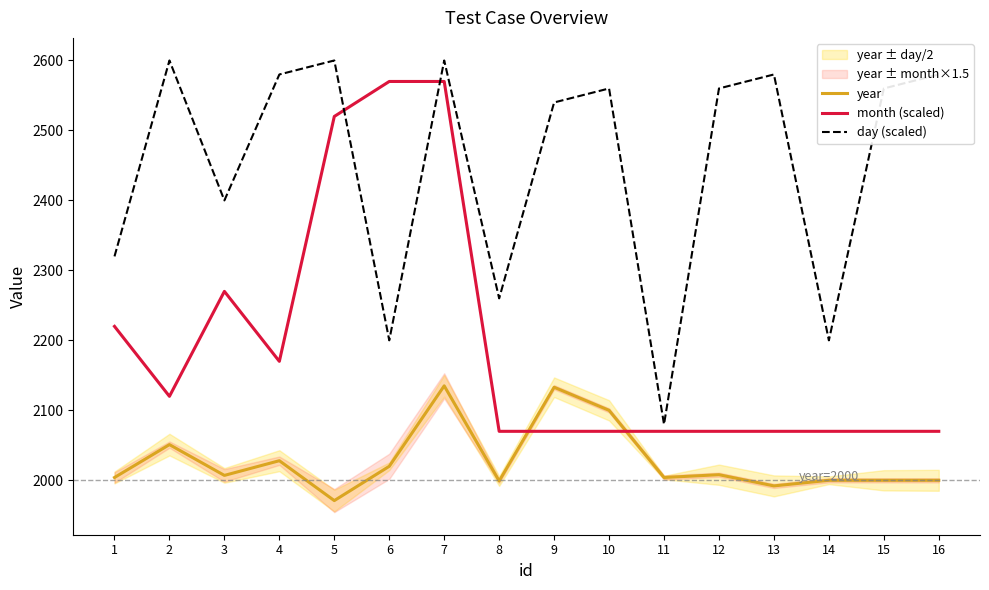

How many data points does each series have?

16